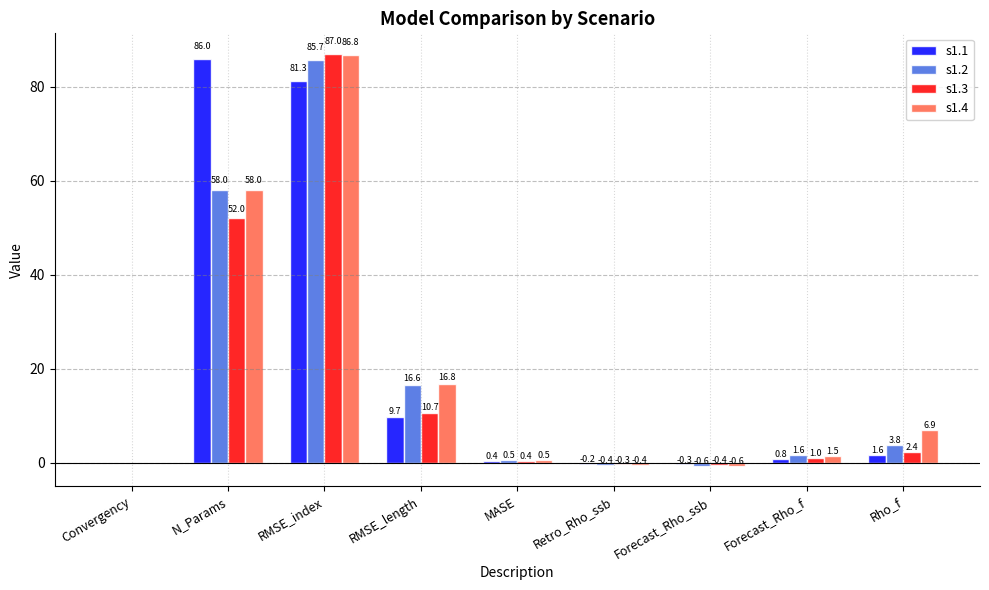

Reading right to left, extract all data points from this chart.

s1.1: 1.6	0.8	-0.3	-0.2	0.4	9.7	81.3	86.0	0.0
s1.2: 3.8	1.6	-0.6	-0.4	0.5	16.6	85.7	58.0	0.0
s1.3: 2.4	1.0	-0.4	-0.3	0.4	10.7	87.0	52.0	0.0
s1.4: 6.9	1.5	-0.6	-0.4	0.5	16.8	86.8	58.0	0.0